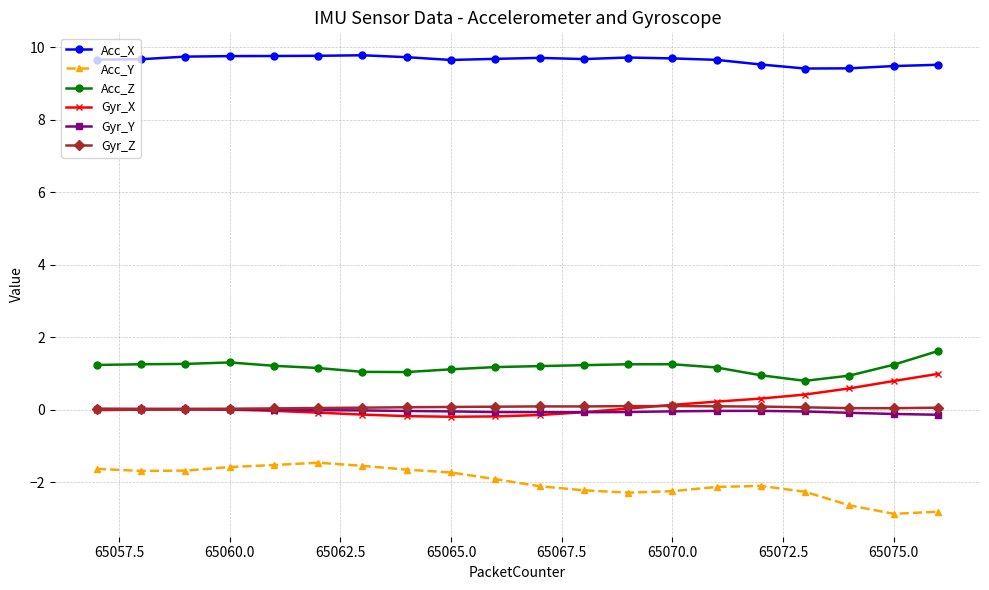

What are all the series names shown in the legend?

Acc_X, Acc_Y, Acc_Z, Gyr_X, Gyr_Y, Gyr_Z